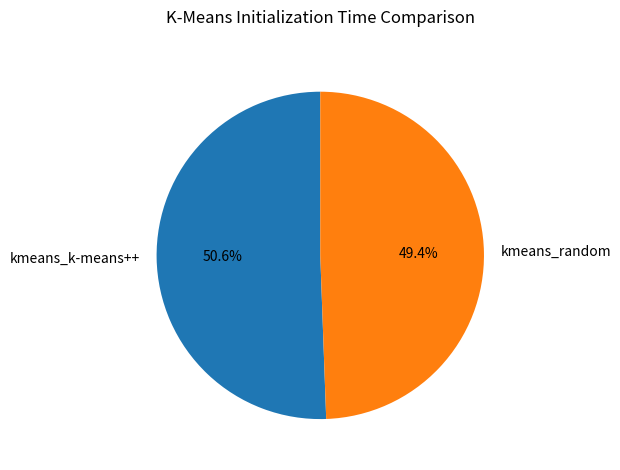

Approximately how many times larger is the value at kmeans_k-means++ compared to kmeans_random?

1.0